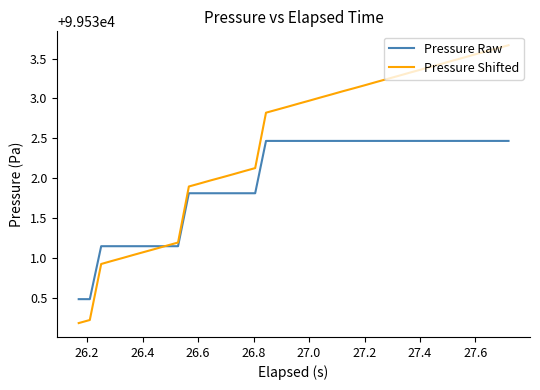

Which series has the largest range (max minus min)?

Pressure Shifted